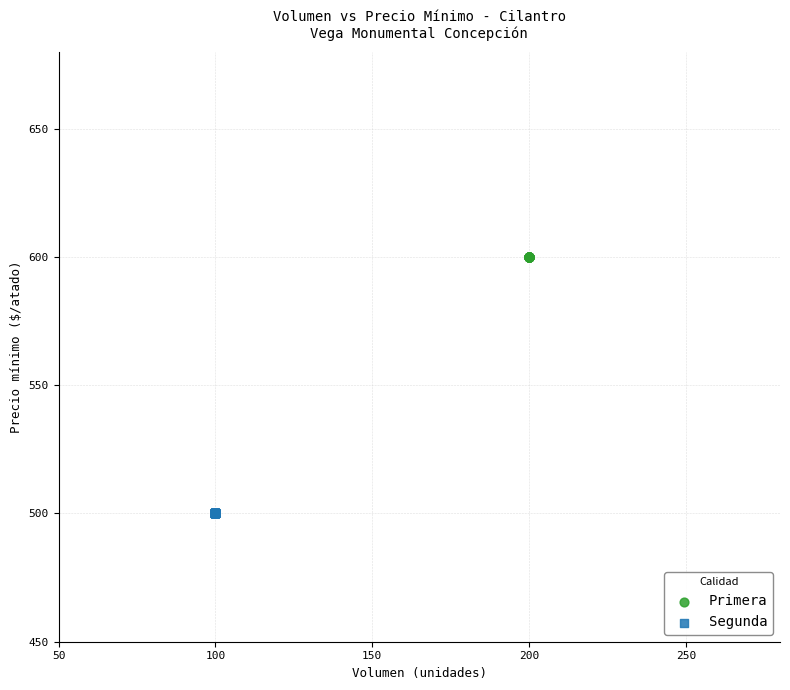

Which series reaches the maximum Y coordinate?

Primera